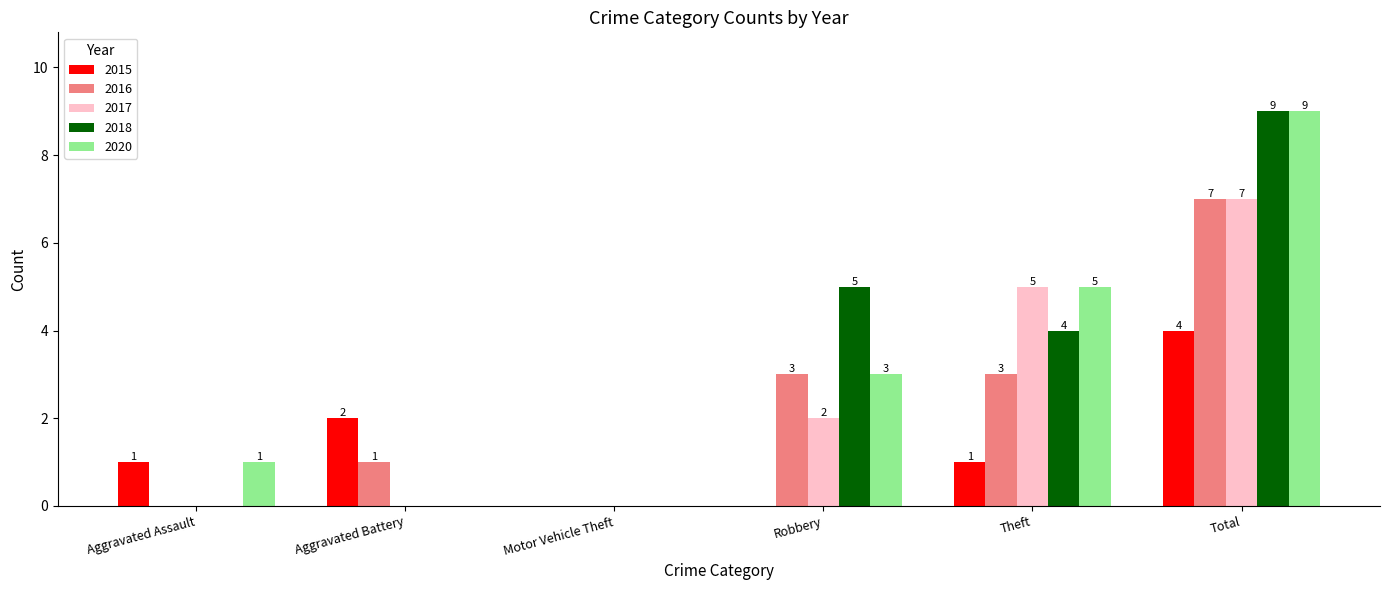

How many values in 2016 are above zero?

4